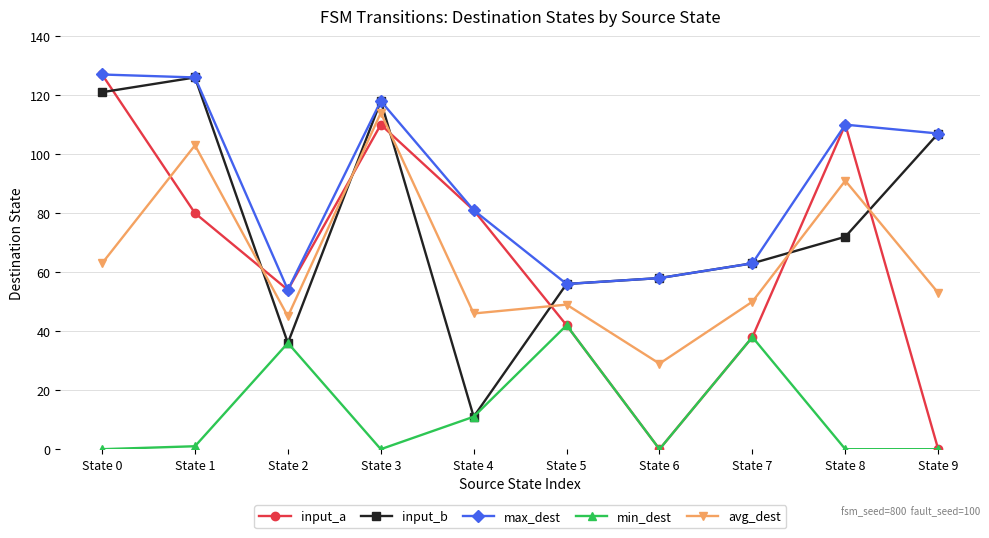

Is it true that min_dest equals 0 at State 0?

True